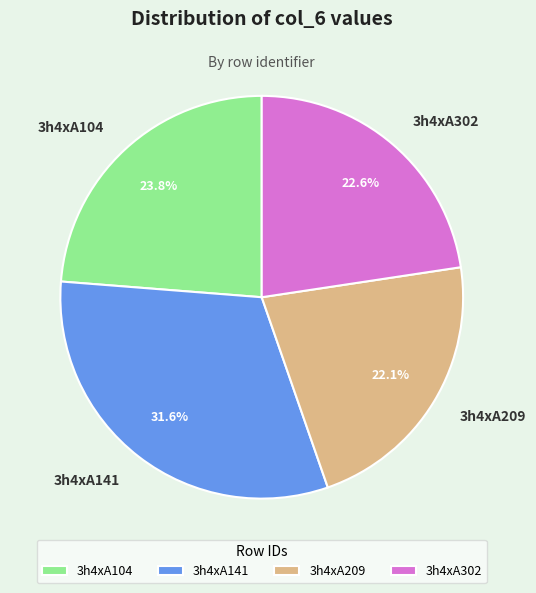

Which slice is the smallest?

3h4xA209